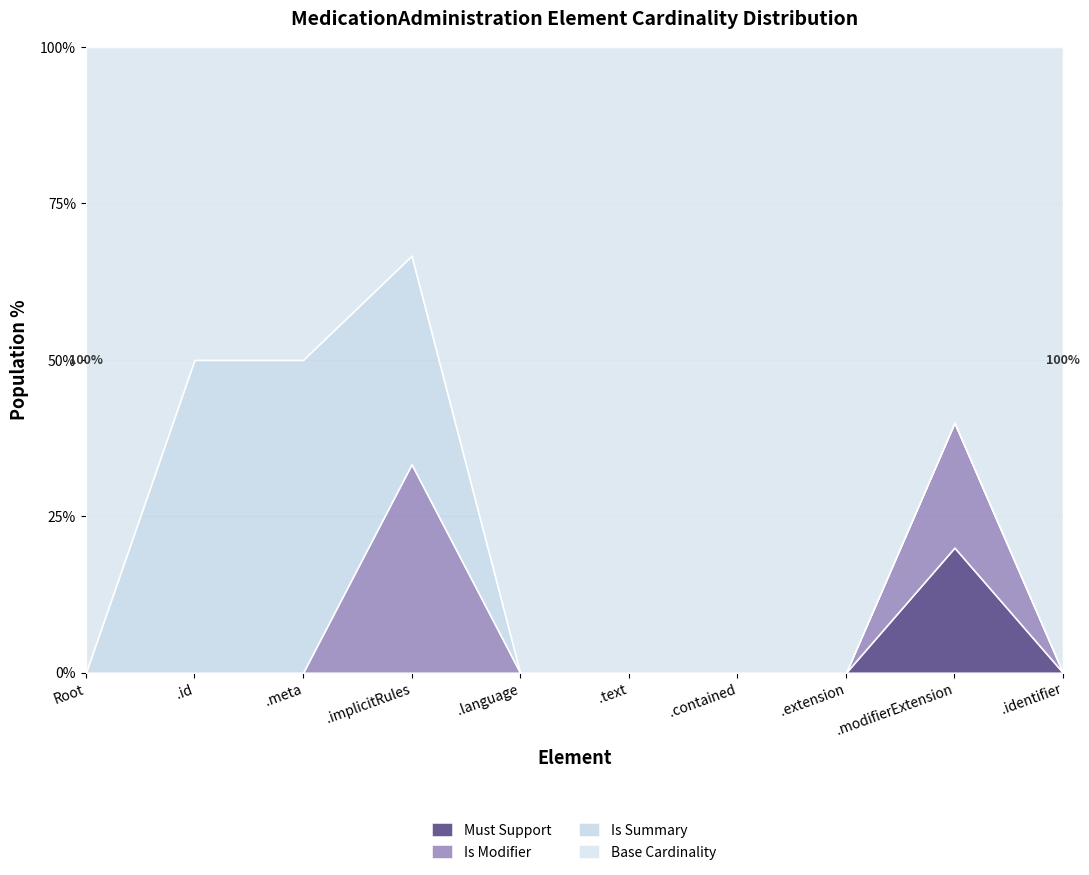

What is the total value across all series at .implicitRules?

100.0